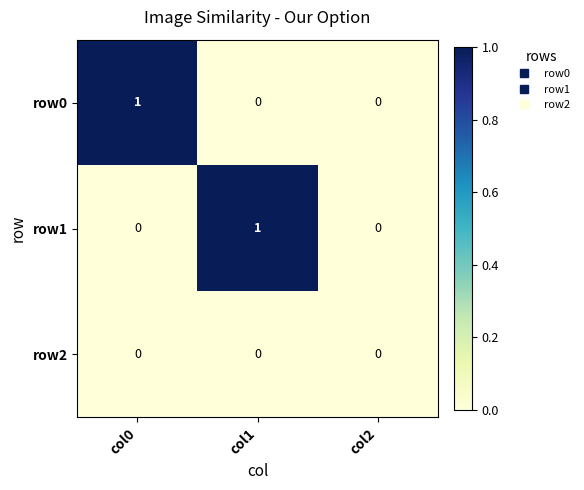

Between col0 and col2, which series saw the biggest shift?

row0